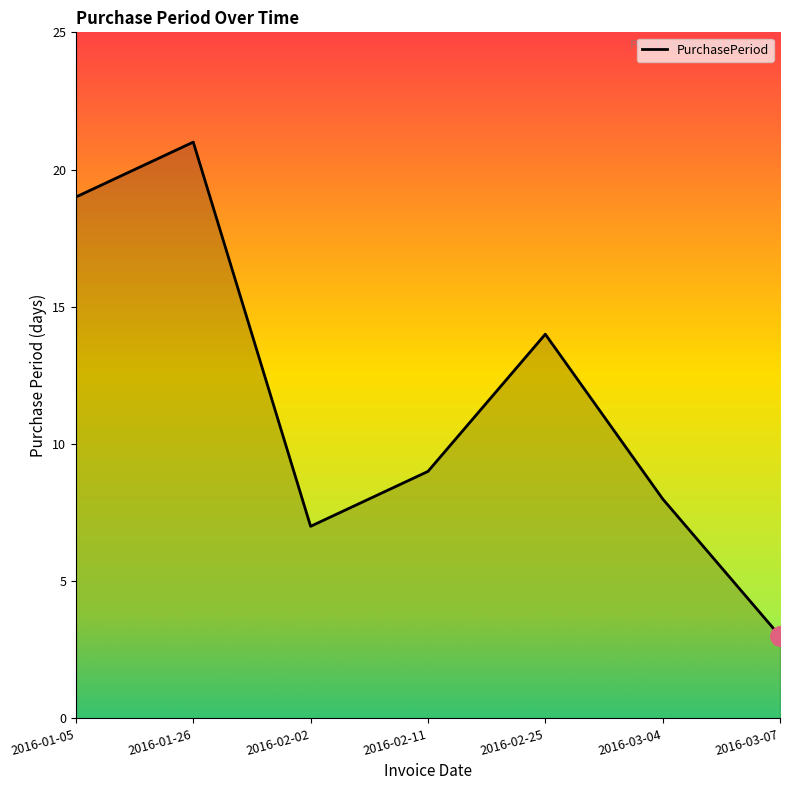

What position from the right is 2016-02-02?

5